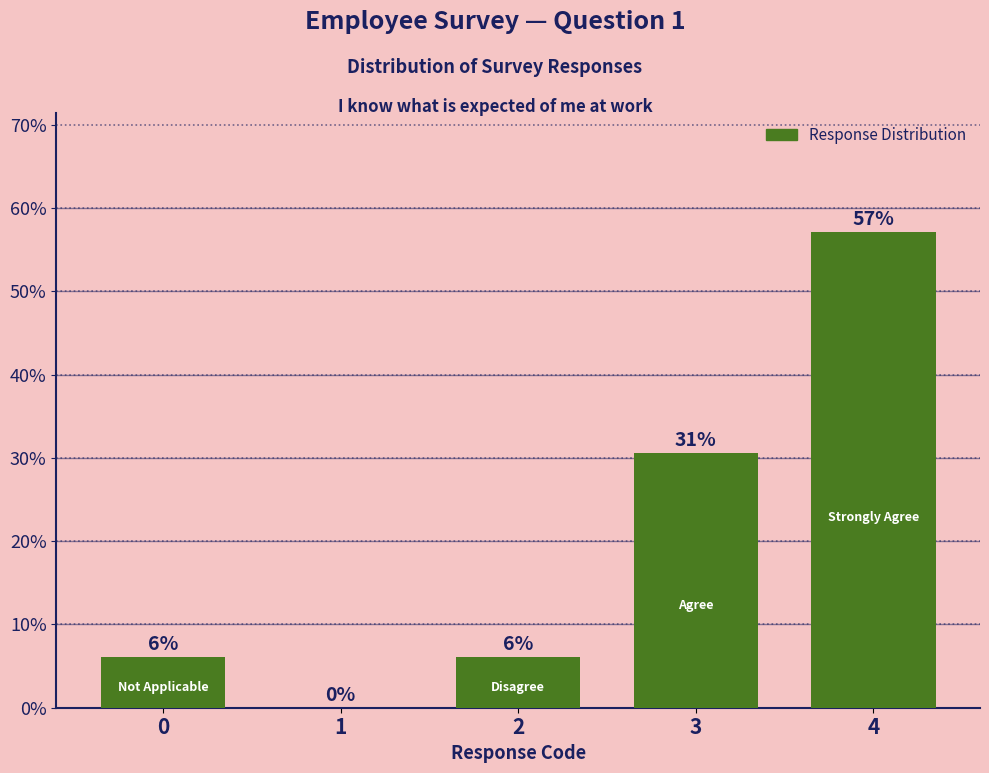

What is the sum of all values?

100.0